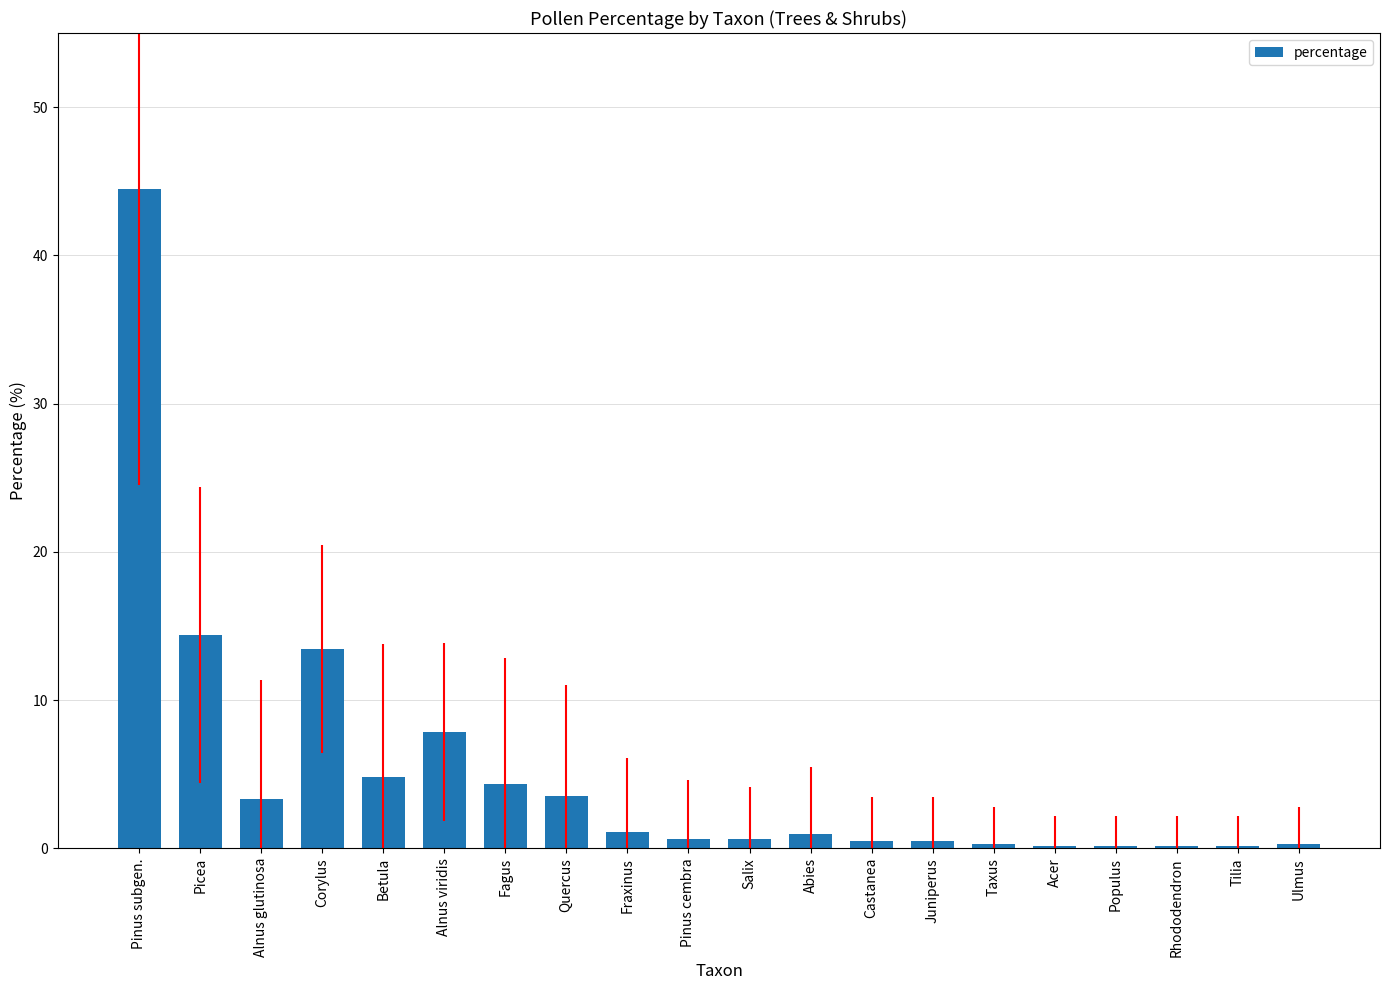

Are the bars horizontal?

No